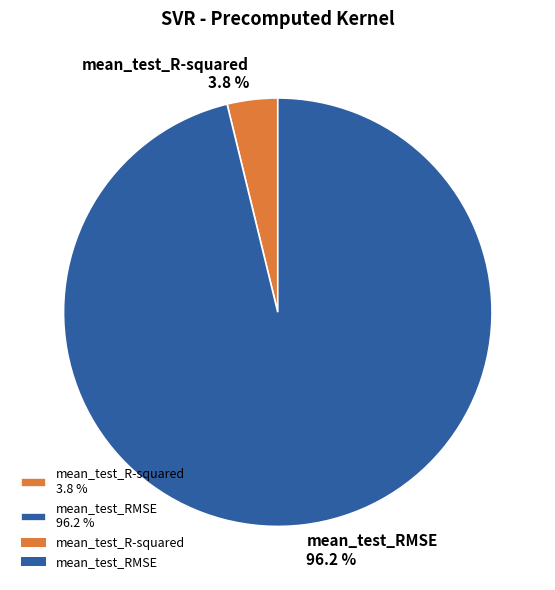

How many segments does this pie chart have?

2